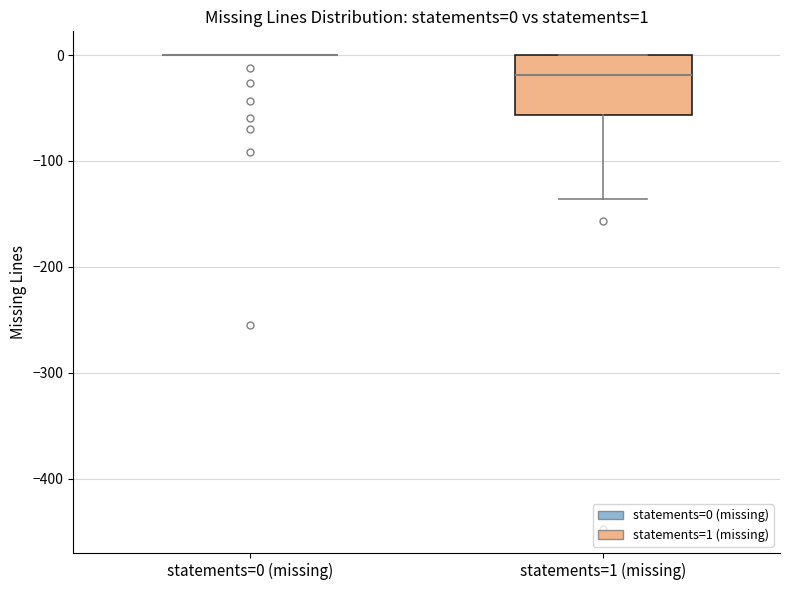

Which box is the tallest, from its lower edge to its upper edge?

statements=1 (missing)